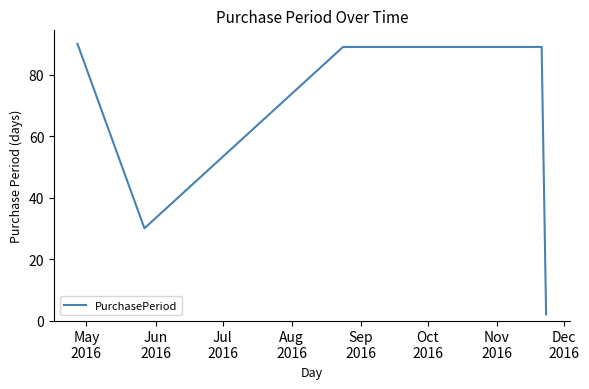

What is the greatest value displayed?

90